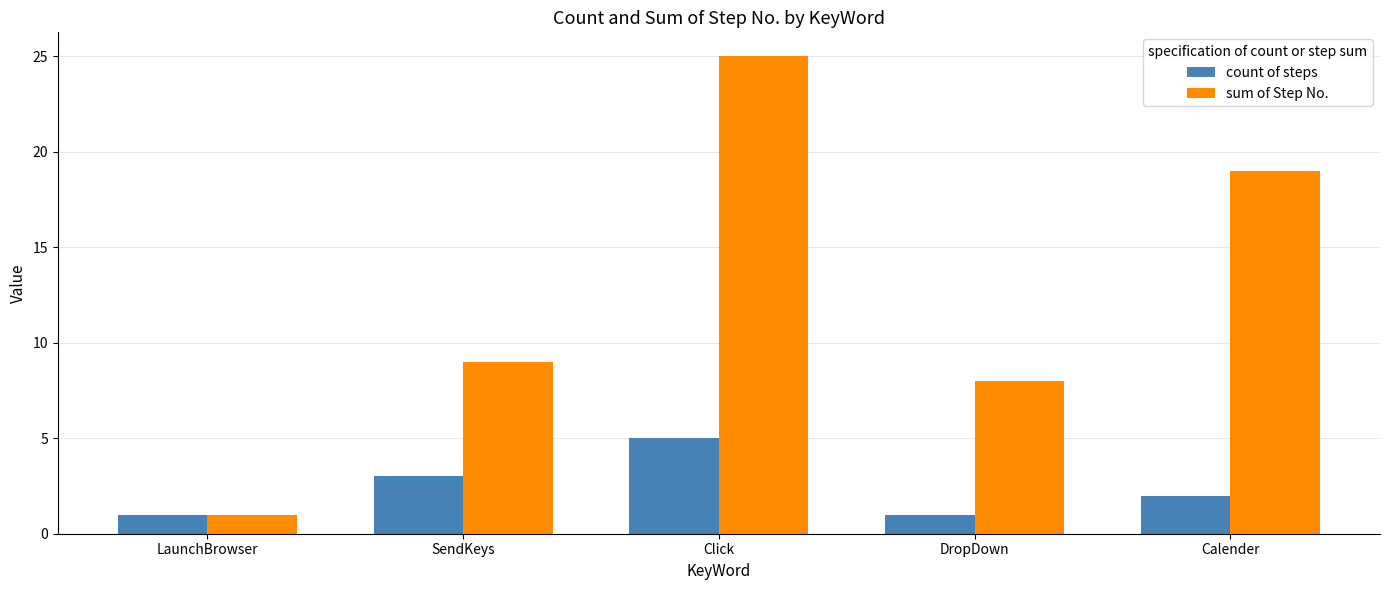

What is the sum of all sum of Step No. values?

62